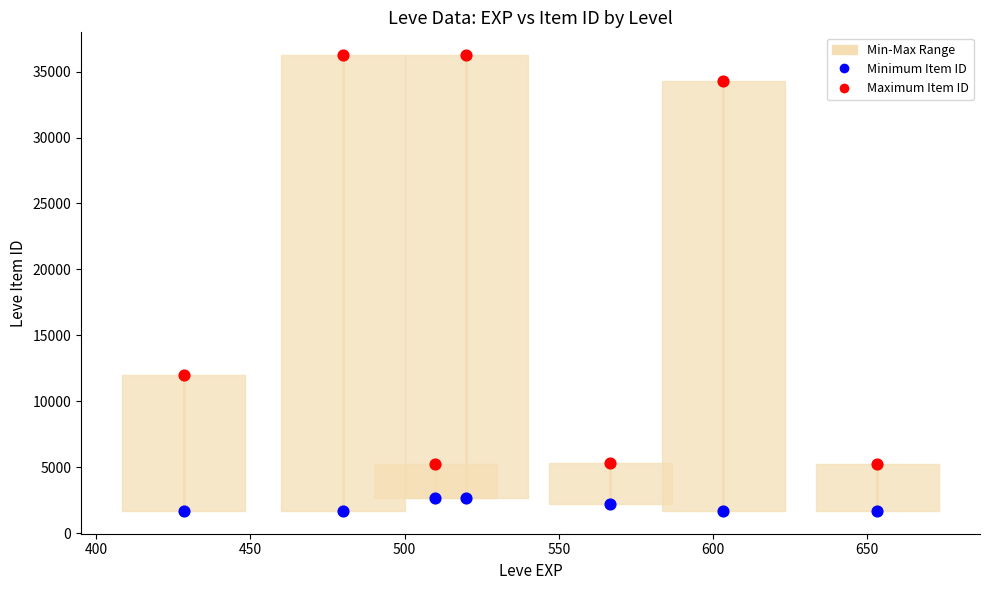

Across all data points, what is the range of Y values (max minus min)?

34564